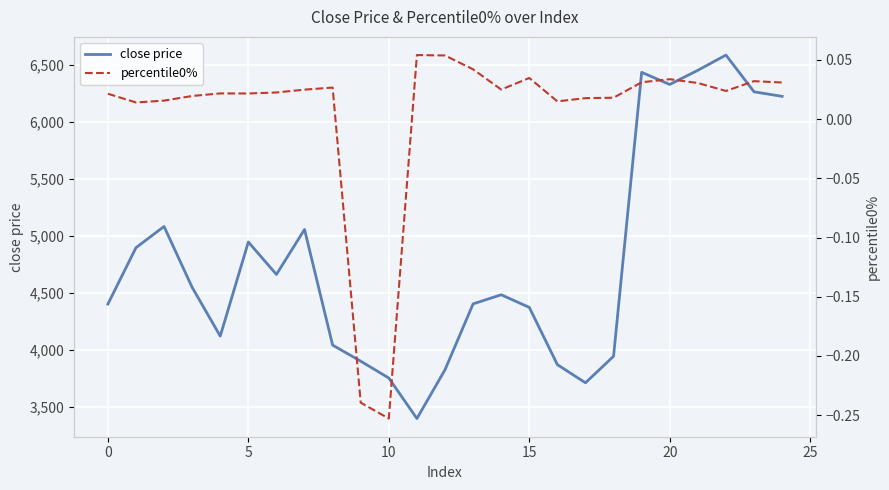

What is the minimum value for close price?

3400.6